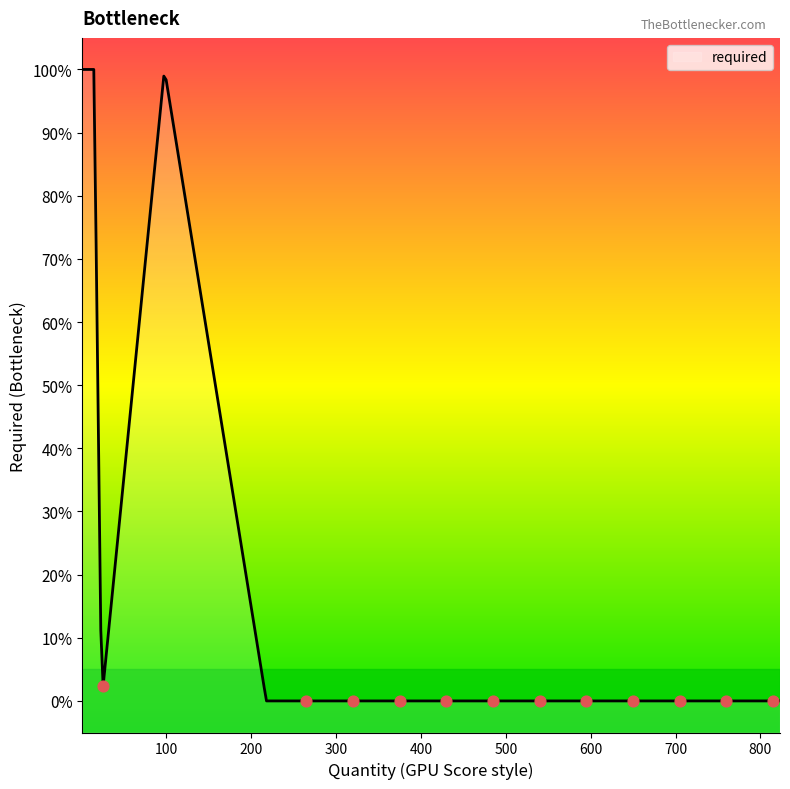

Between 24 and 322, which is larger?

24